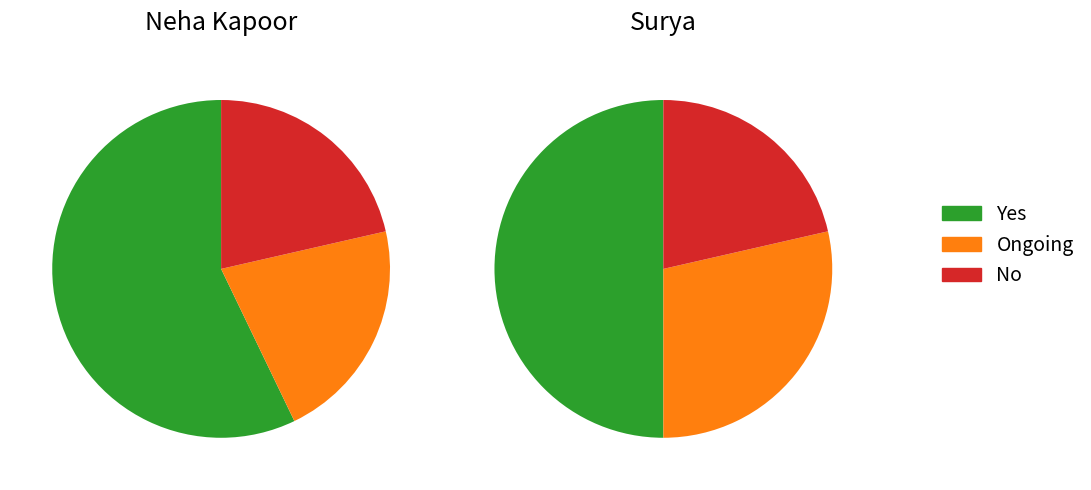

Count the number of slices in the pie.

3